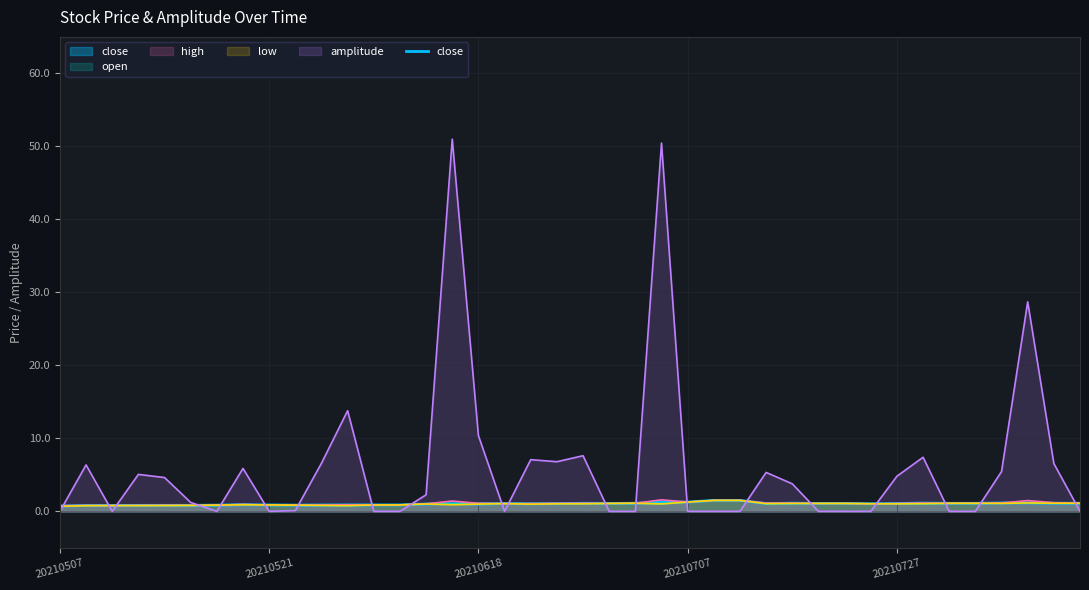

What is the total value across all series at 20210728?

11.8